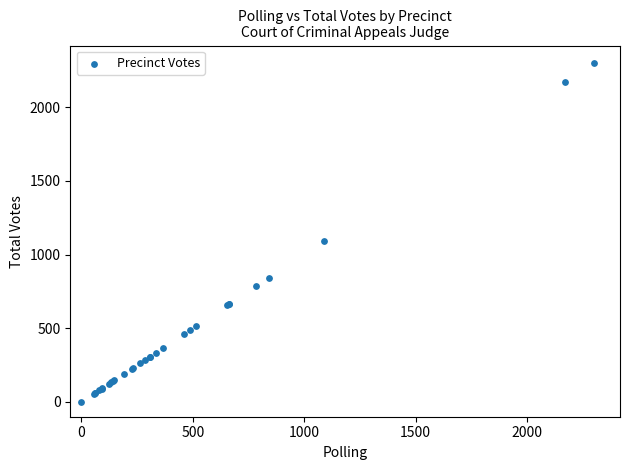

What Y value in the scatter plot is closest to 1151?

1091